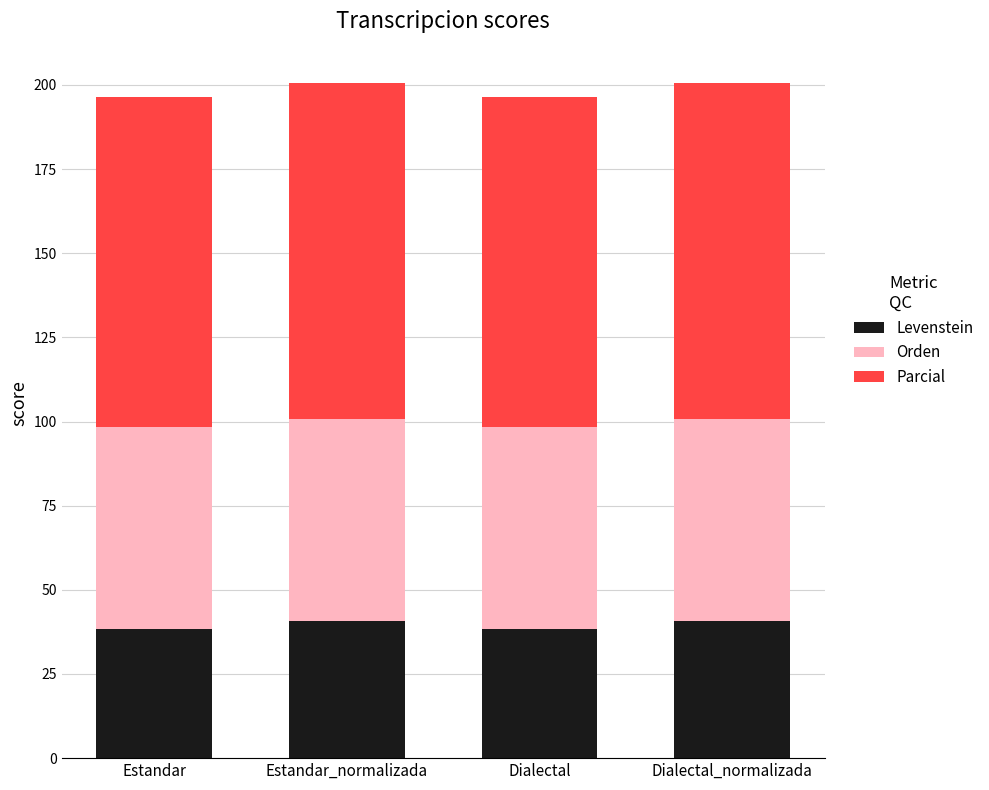

What is the value of the Levenstein bar at the 3rd from the left?

38.5